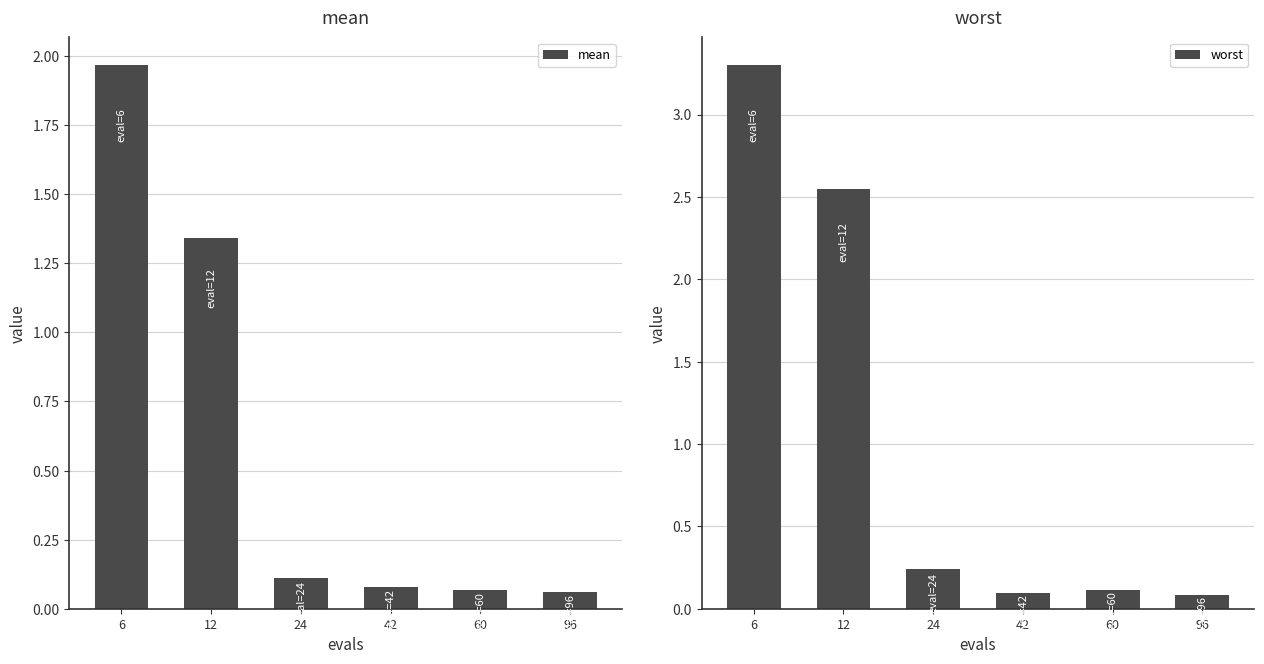

What value does the worst series have at 60?

0.1